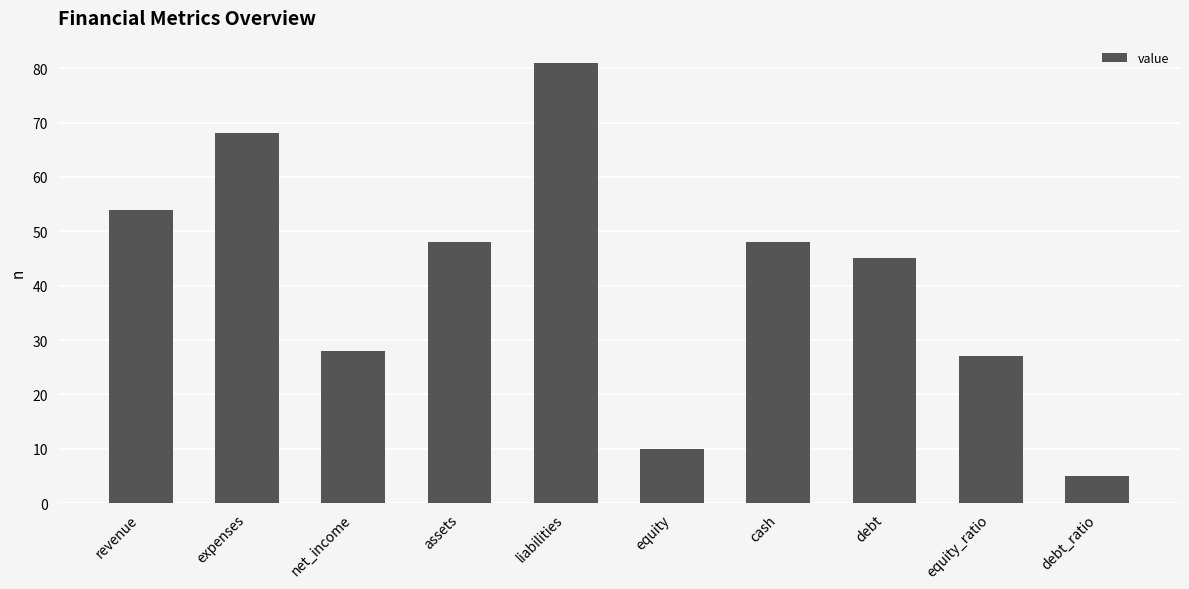

Reading left to right, list all the values displayed in this chart.

revenue=54	expenses=68	net_income=28	assets=48	liabilities=81	equity=10	cash=48	debt=45	equity_ratio=27	debt_ratio=5